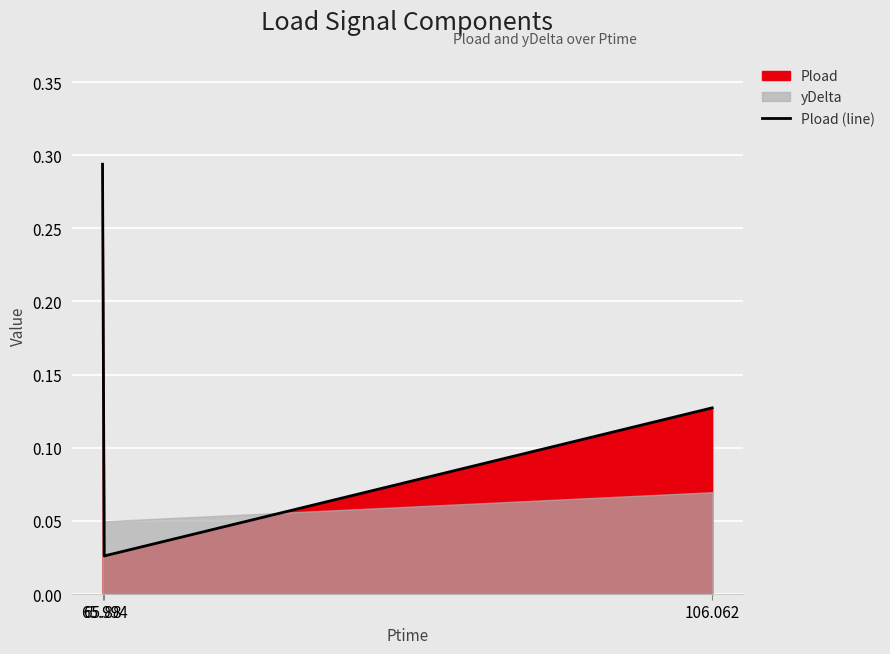

What is the label of the 1st point from the left?

65.88